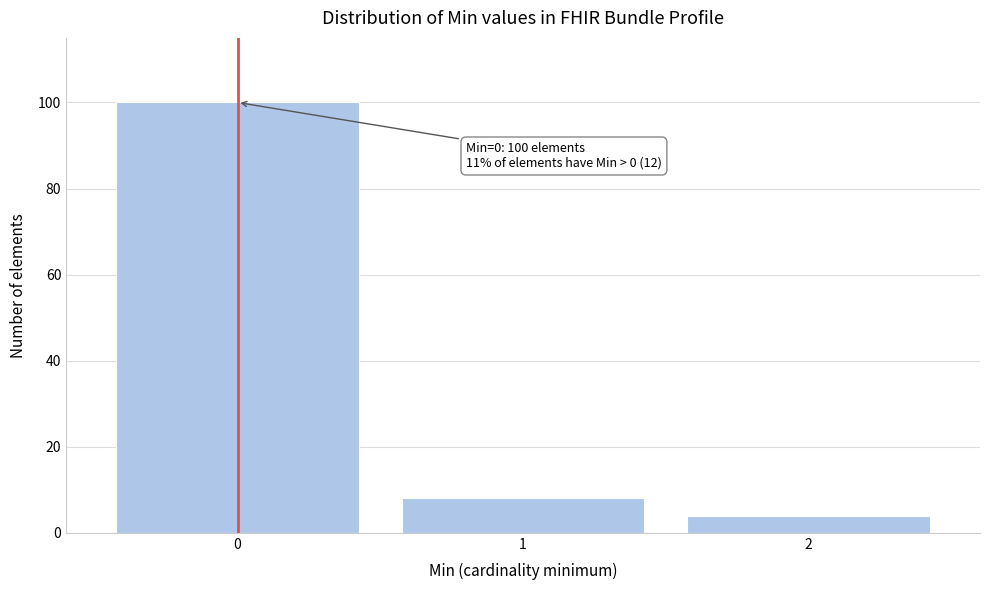

Reading right to left, what are all the values shown in this chart?

2=4	1=8	0=100